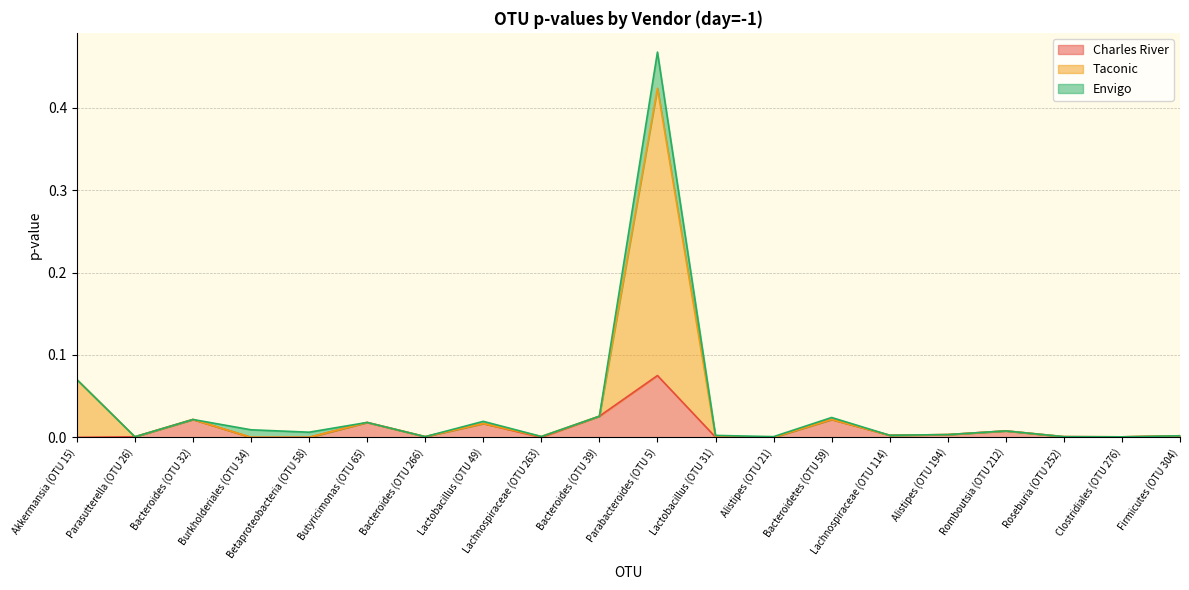

The value of Taconic at Firmicutes (OTU 304) is 0.0. True or false?

True